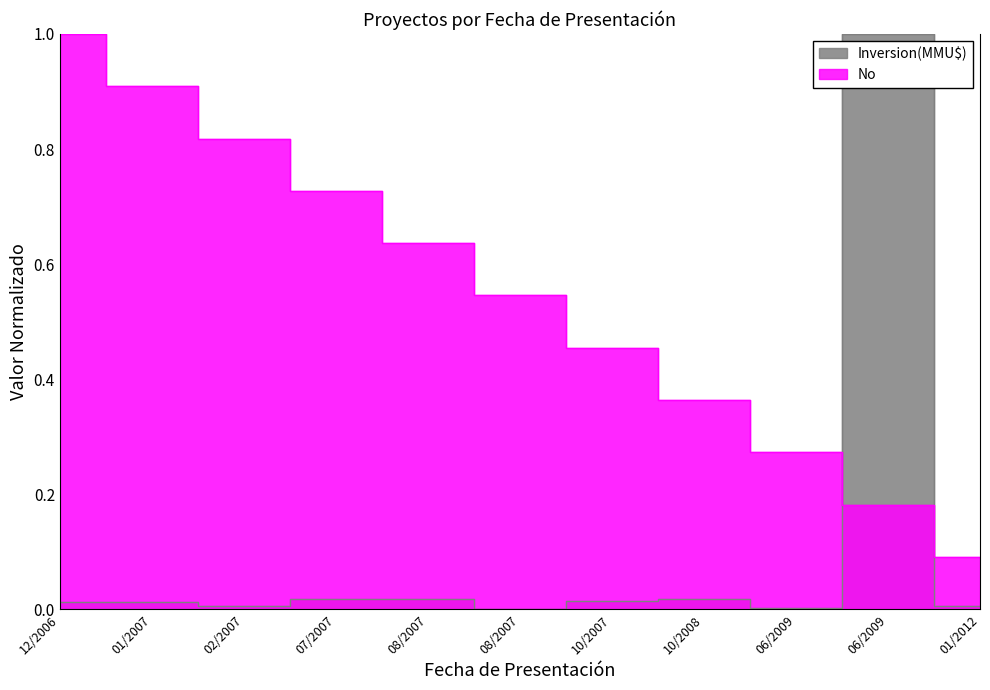

Does the chart have visible grid lines?

No